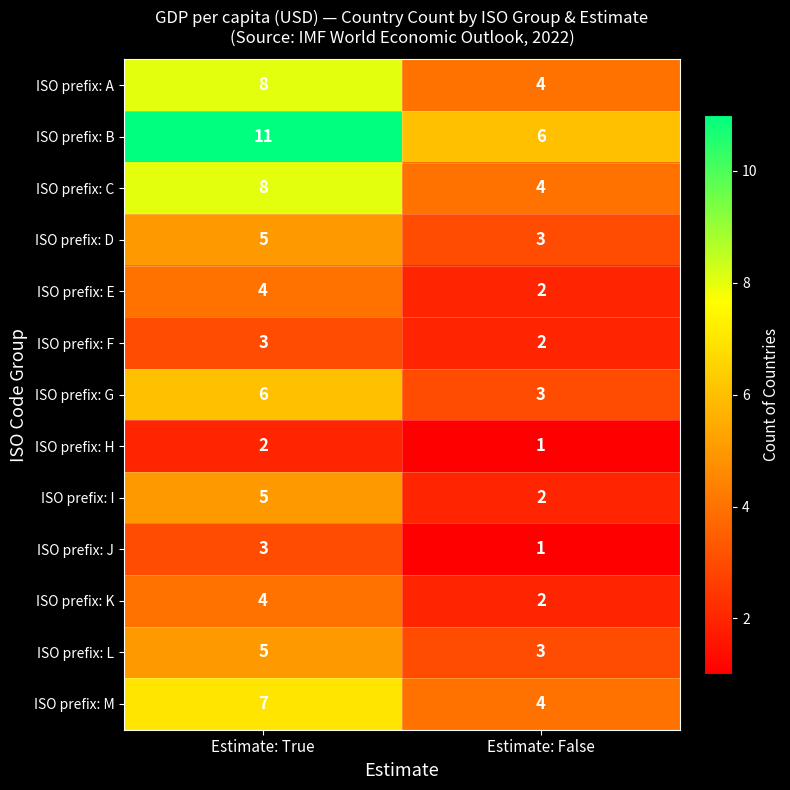

Reading left to right, what are all the values shown in this chart?

ISO prefix: A: Estimate: True=8	Estimate: False=4
ISO prefix: B: Estimate: True=11	Estimate: False=6
ISO prefix: C: Estimate: True=8	Estimate: False=4
ISO prefix: D: Estimate: True=5	Estimate: False=3
ISO prefix: E: Estimate: True=4	Estimate: False=2
ISO prefix: F: Estimate: True=3	Estimate: False=2
ISO prefix: G: Estimate: True=6	Estimate: False=3
ISO prefix: H: Estimate: True=2	Estimate: False=1
ISO prefix: I: Estimate: True=5	Estimate: False=2
ISO prefix: J: Estimate: True=3	Estimate: False=1
ISO prefix: K: Estimate: True=4	Estimate: False=2
ISO prefix: L: Estimate: True=5	Estimate: False=3
ISO prefix: M: Estimate: True=7	Estimate: False=4